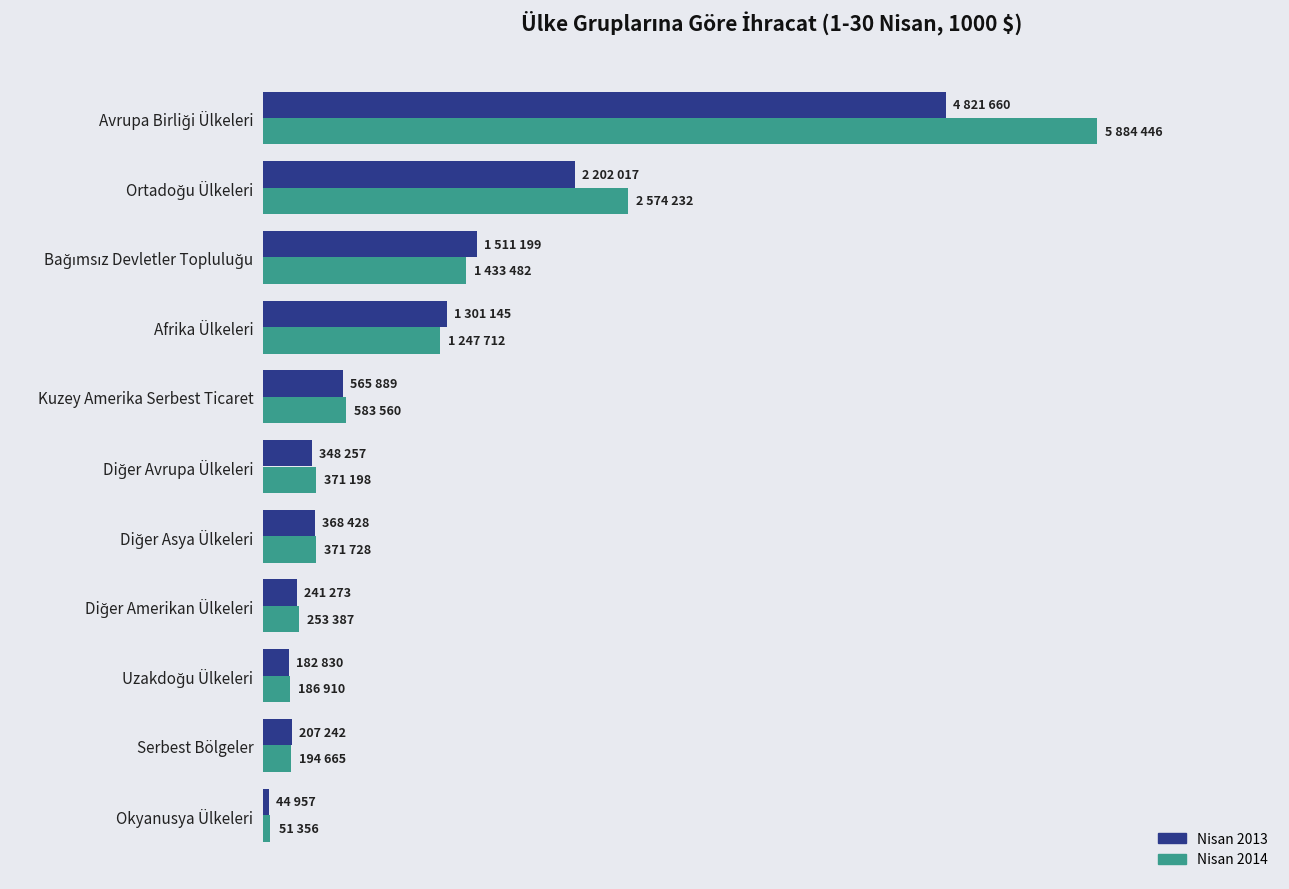

Reading left to right, list all the values displayed in this chart.

Nisan 2014: 5884446	2574232	1433482	1247712	583560	371198	371728	253387	186910	194665	51356
Nisan 2013: 4821660	2202017	1511199	1301145	565889	348257	368428	241273	182830	207242	44957